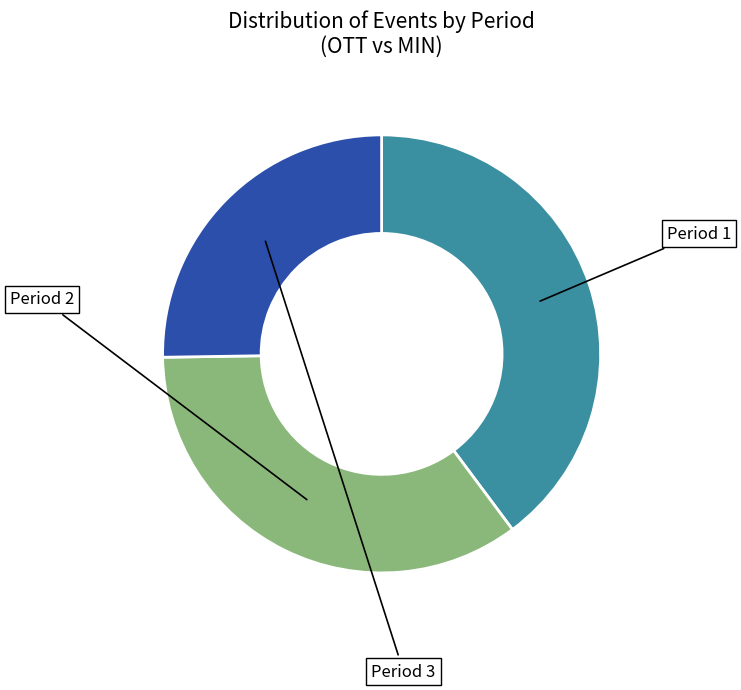

What percentage is the Period 1 slice, to the nearest percent?

40%